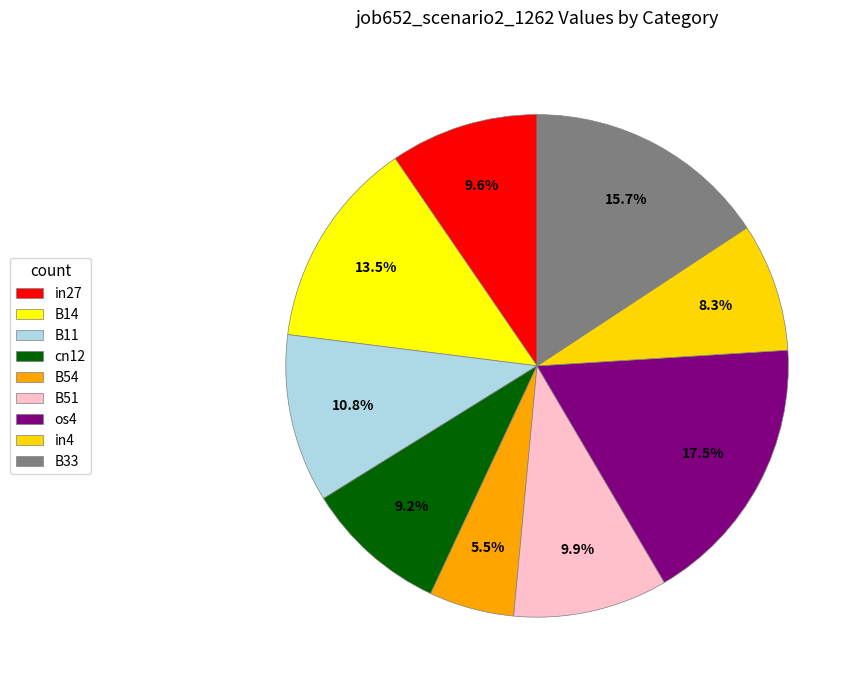

Rank the categories by value from lowest to highest.

B54, in4, cn12, in27, B51, B11, B14, B33, os4